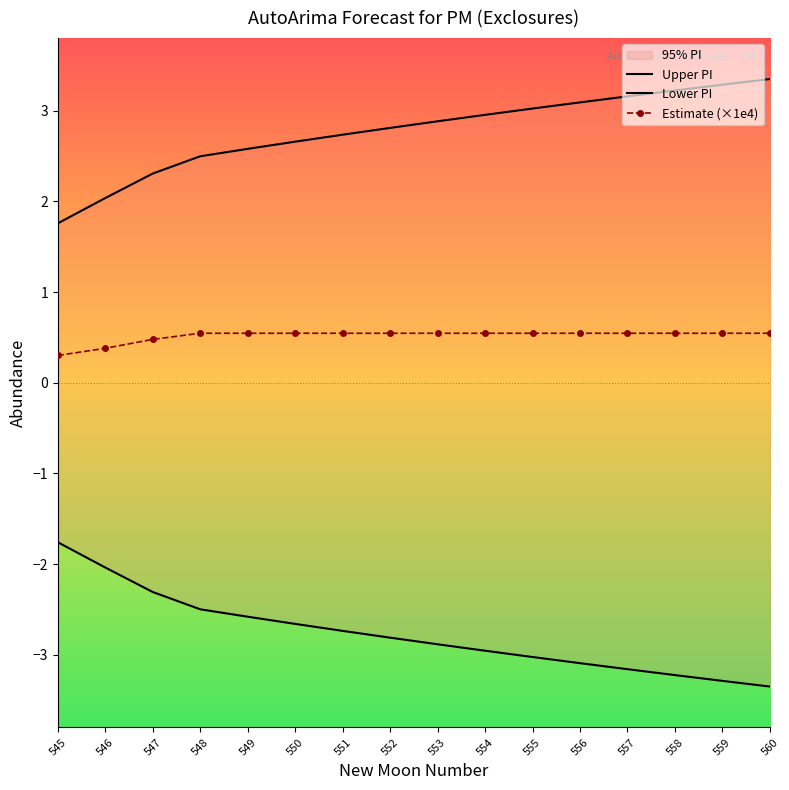

At 557, list the series in order from largest to smallest.

Upper PI, Estimate (×1e4), Lower PI